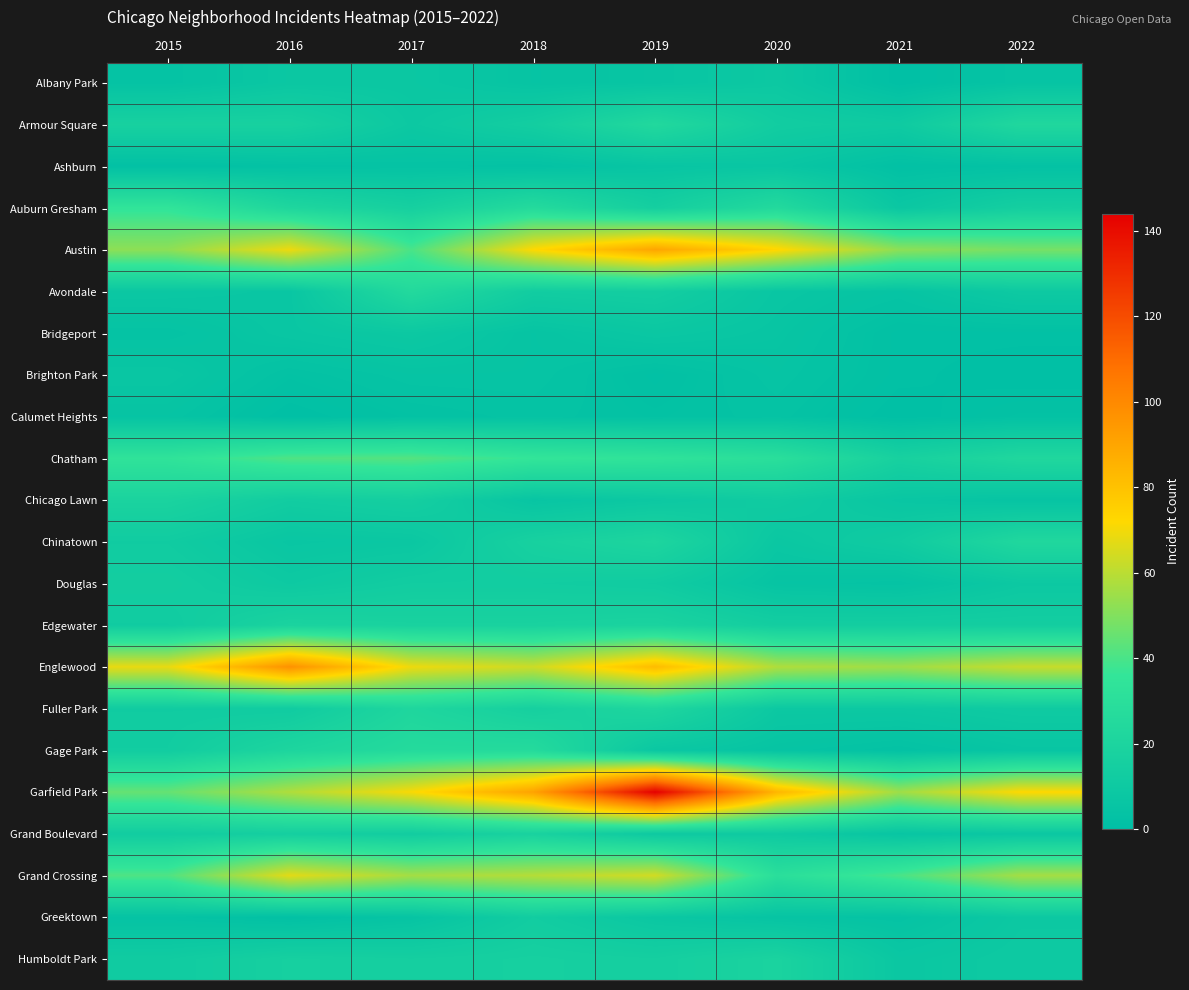

At which category does the chart reach its peak across all series?

2019